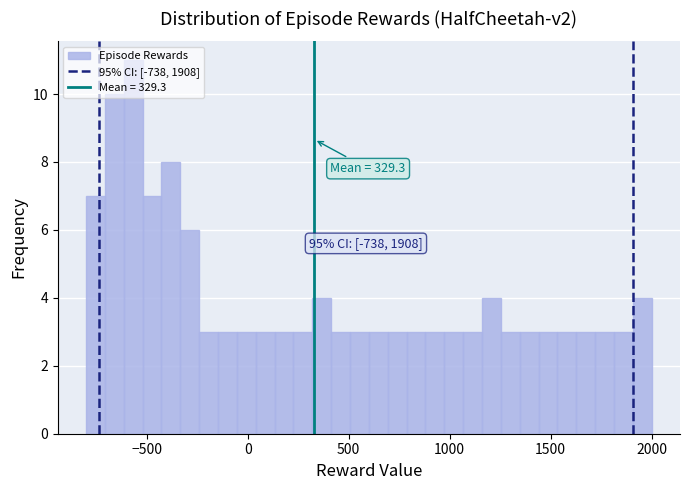

Read against the x-axis, roughly where is the centre of the tallest bar?

-550